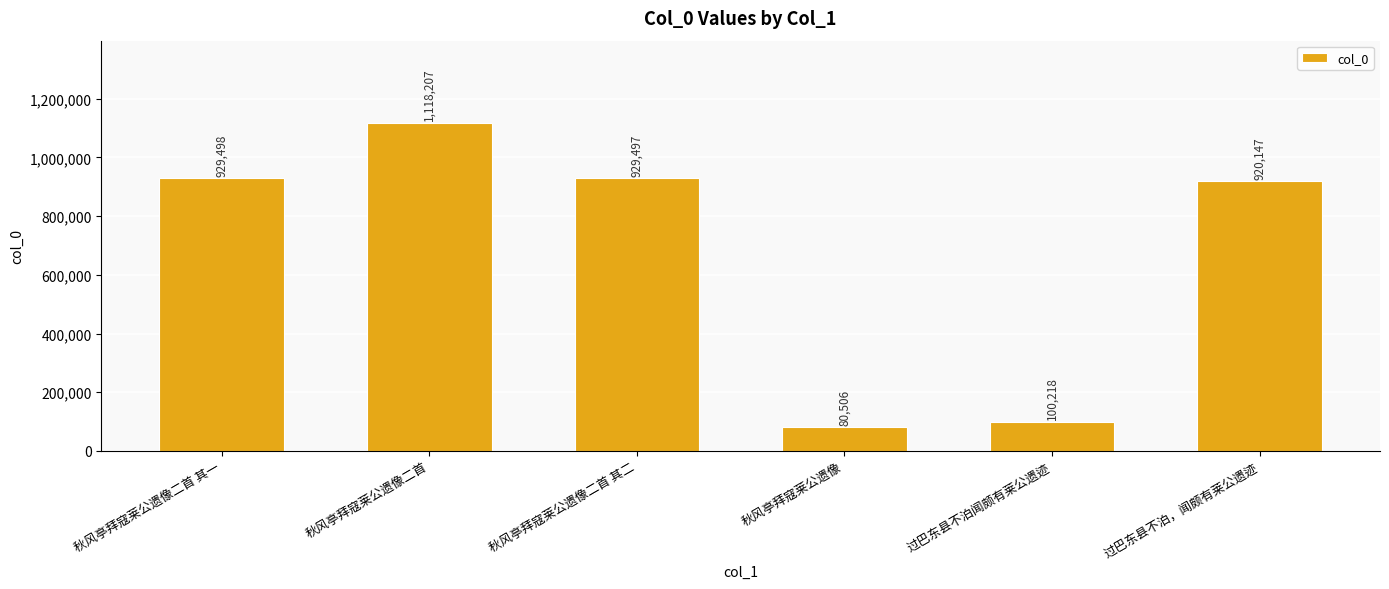

Count the number of data series in this chart.

1